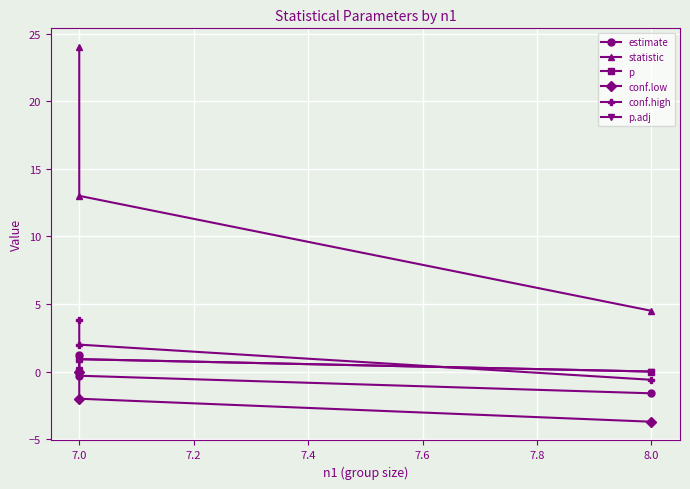

What are all the series names shown in the legend?

estimate, statistic, p, conf.low, conf.high, p.adj